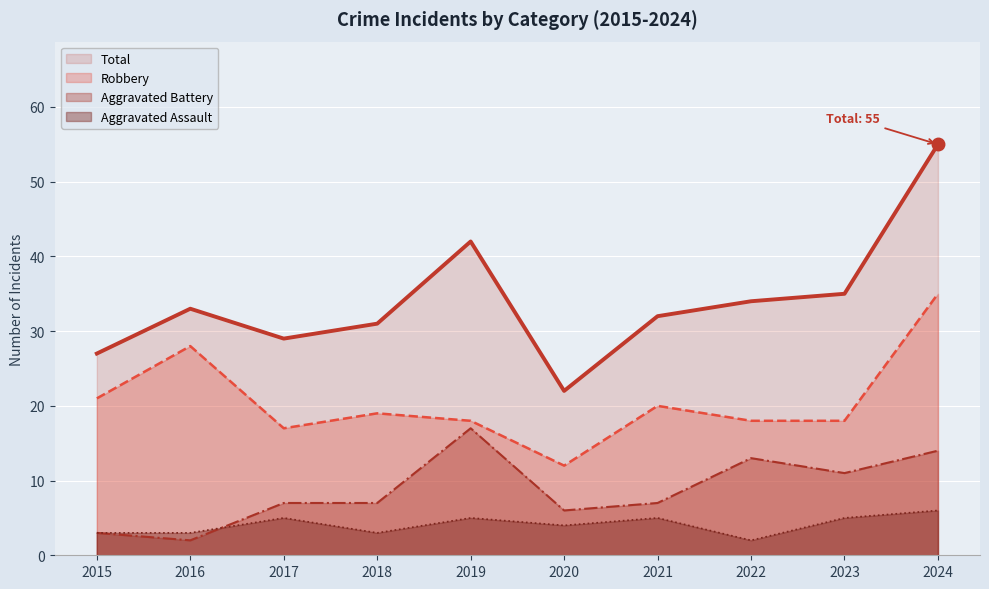

What is the total value across all series at 2023?

69